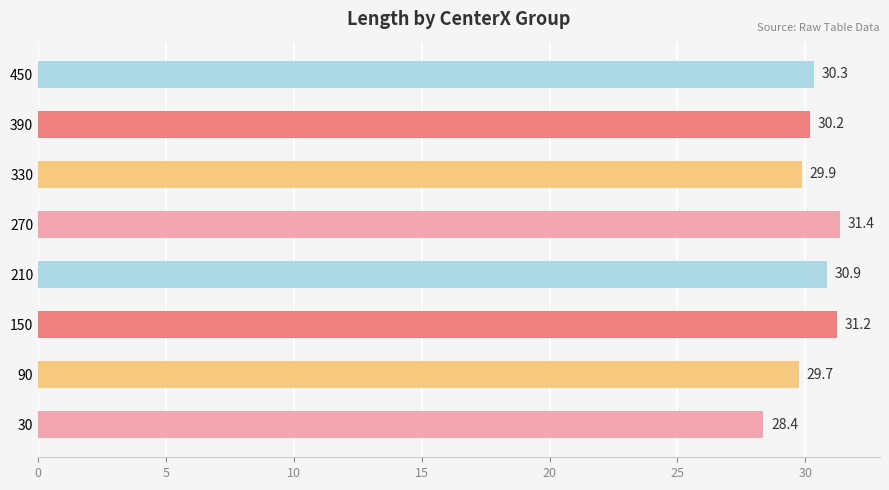

Reading bottom to top, what are all the values shown in this chart?

30=28.4	90=29.7	150=31.2	210=30.9	270=31.4	330=29.9	390=30.2	450=30.3